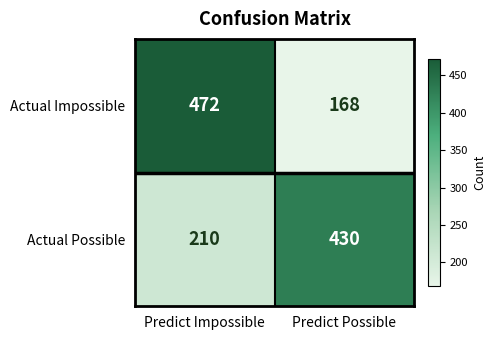

What is the average value of the Actual Impossible series?

320